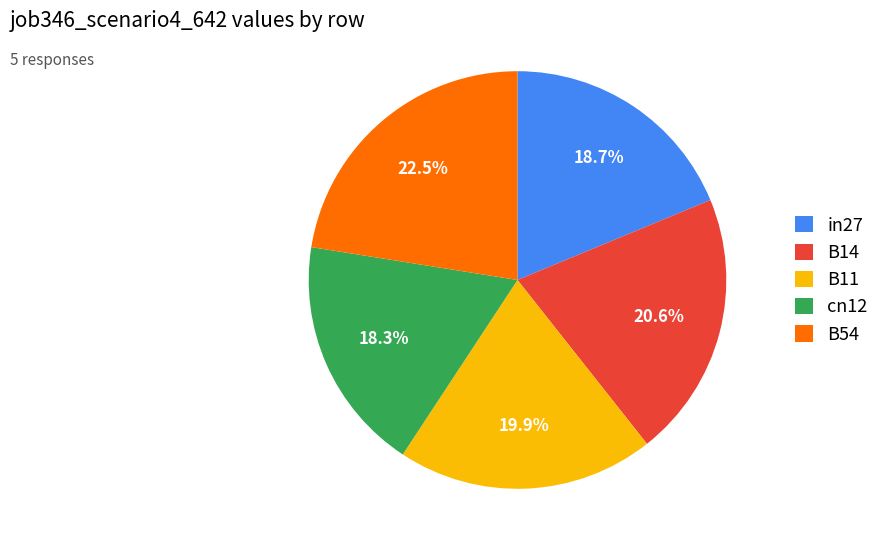

To the nearest percent, what percentage of the pie is B14?

21%